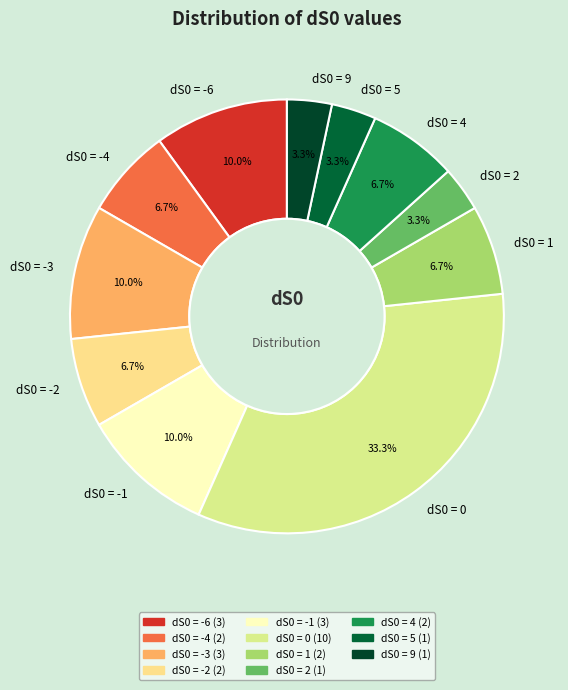

How many segments does this pie chart have?

11